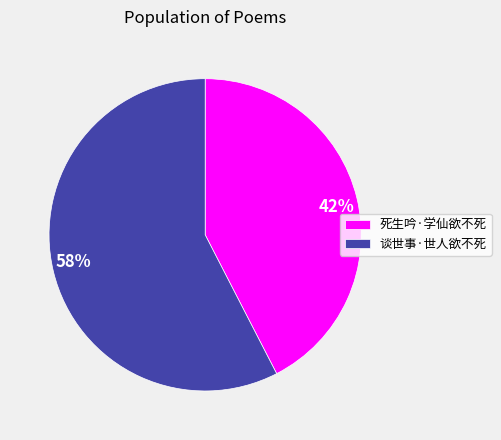

Is it true that 死生吟·学仙欲不死 is 42% of the pie?

True